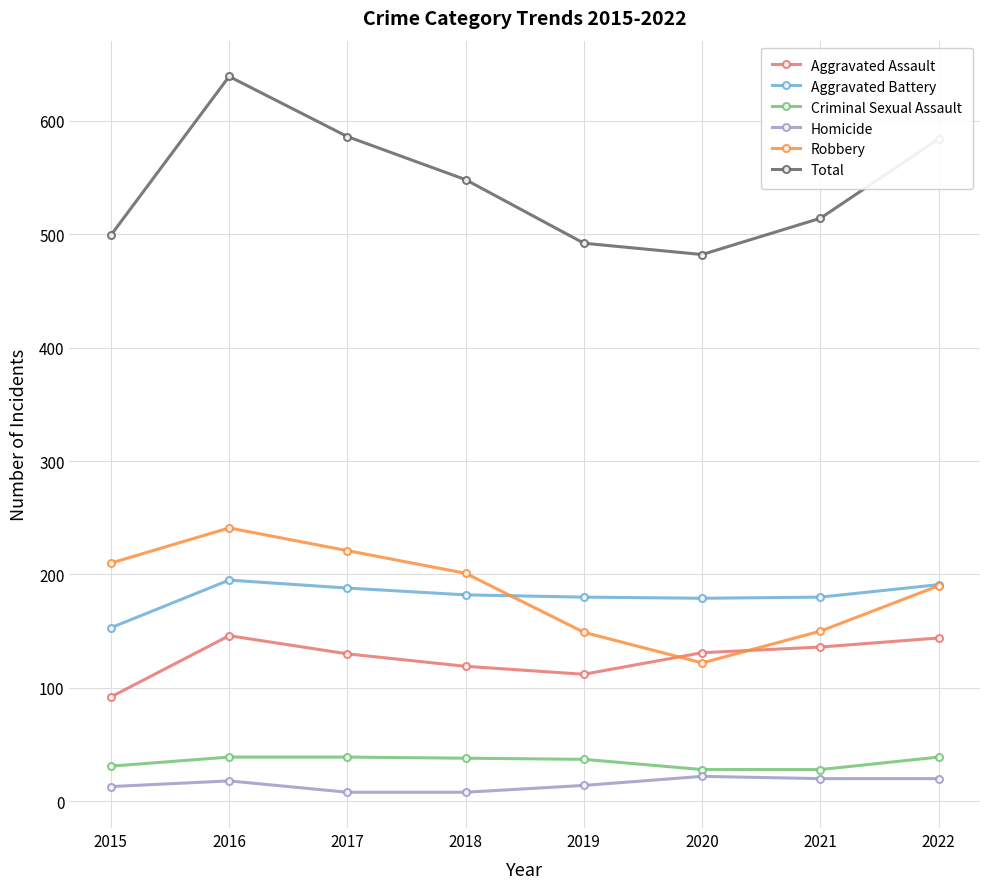

What is the difference between the Robbery values at 2019 and 2016?

92